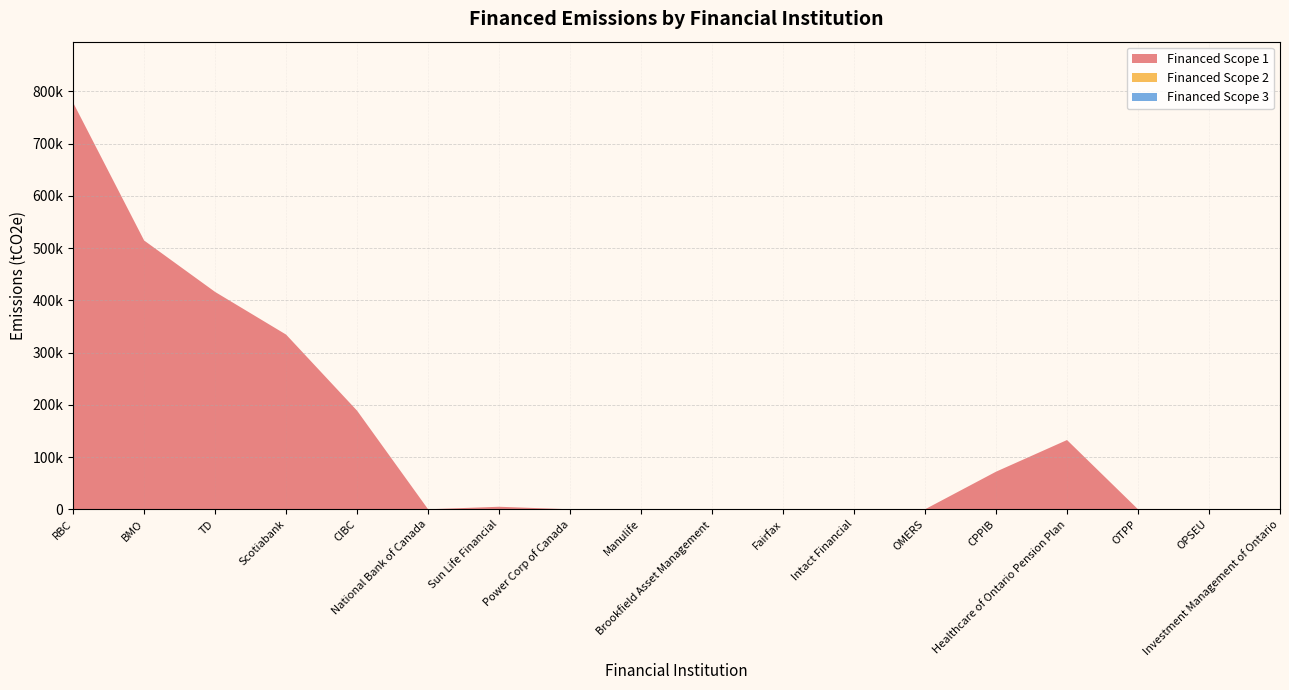

Reading left to right, list all the values displayed in this chart.

Financed Scope 1: RBC=778585.2	BMO=514649.9	TD=416156.2	Scotiabank=334467.4	CIBC=188723.0	National Bank of Canada=0.0	Sun Life Financial=4836.7	Power Corp of Canada=0.0	Manulife=0.0	Brookfield Asset Management=0.0	Fairfax=0.0	Intact Financial=0.0	OMERS=0.0	CPPIB=71978.2	Healthcare of Ontario Pension Plan=132610.3	OTPP=0.0	OPSEU=0.0	Investment Management of Ontario=0.0
Financed Scope 2: RBC=0.0	BMO=0.0	TD=0.0	Scotiabank=0.0	CIBC=0.0	National Bank of Canada=0.0	Sun Life Financial=0.0	Power Corp of Canada=0.0	Manulife=0.0	Brookfield Asset Management=0.0	Fairfax=0.0	Intact Financial=0.0	OMERS=0.0	CPPIB=0.0	Healthcare of Ontario Pension Plan=0.0	OTPP=0.0	OPSEU=0.0	Investment Management of Ontario=0.0
Financed Scope 3: RBC=0.0	BMO=0.0	TD=0.0	Scotiabank=0.0	CIBC=0.0	National Bank of Canada=0.0	Sun Life Financial=0.0	Power Corp of Canada=0.0	Manulife=0.0	Brookfield Asset Management=0.0	Fairfax=0.0	Intact Financial=0.0	OMERS=0.0	CPPIB=0.0	Healthcare of Ontario Pension Plan=0.0	OTPP=0.0	OPSEU=0.0	Investment Management of Ontario=0.0